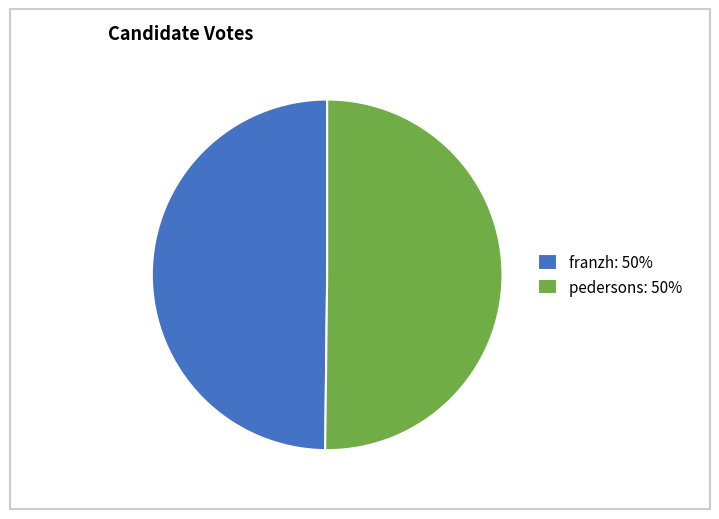

What is the ratio of the value at franzh: 50% to the value at pedersons: 50%?

1.0